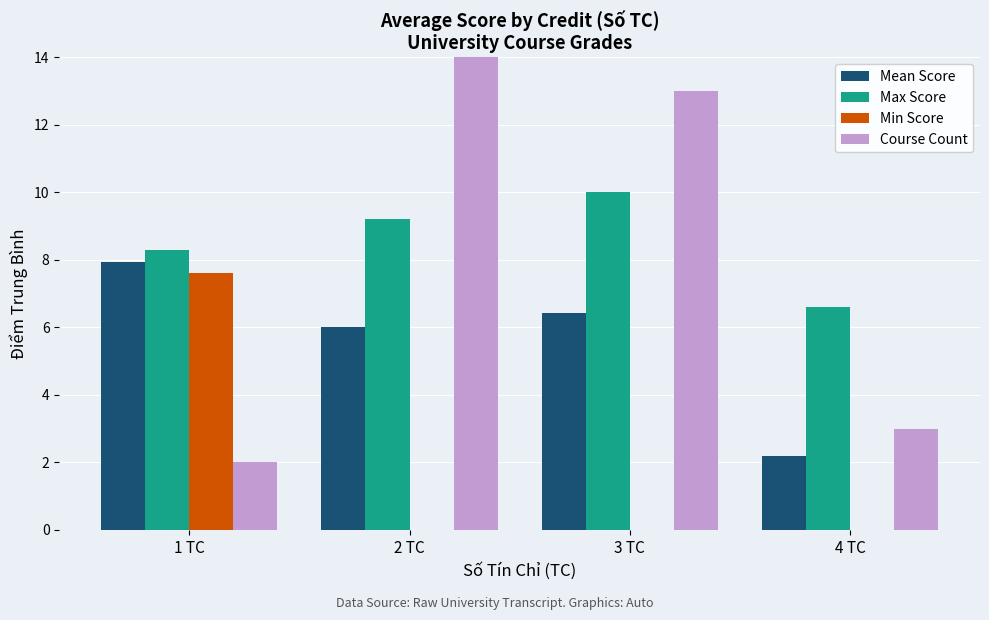

Read the Course Count value at 4 TC.

3.0